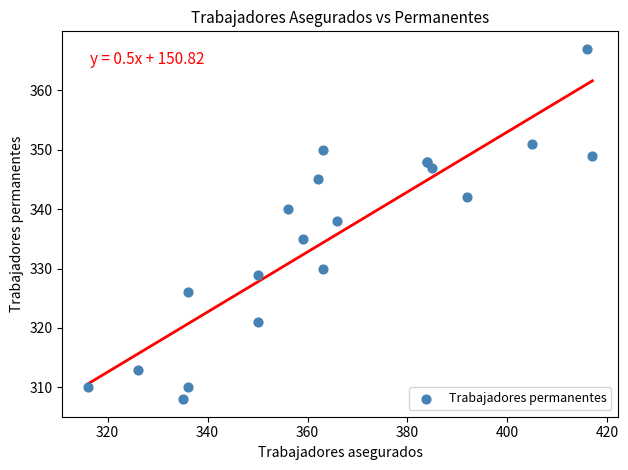

What Y value in the scatter plot is closest to 337?

338